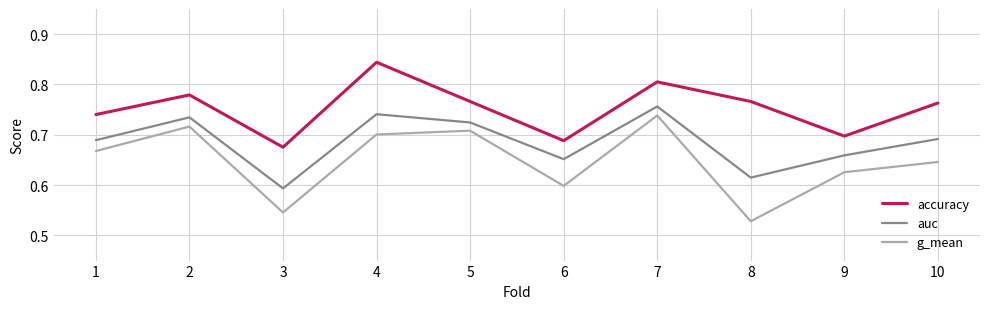

True or false: g_mean has more than 0 points higher than both neighbors.

True